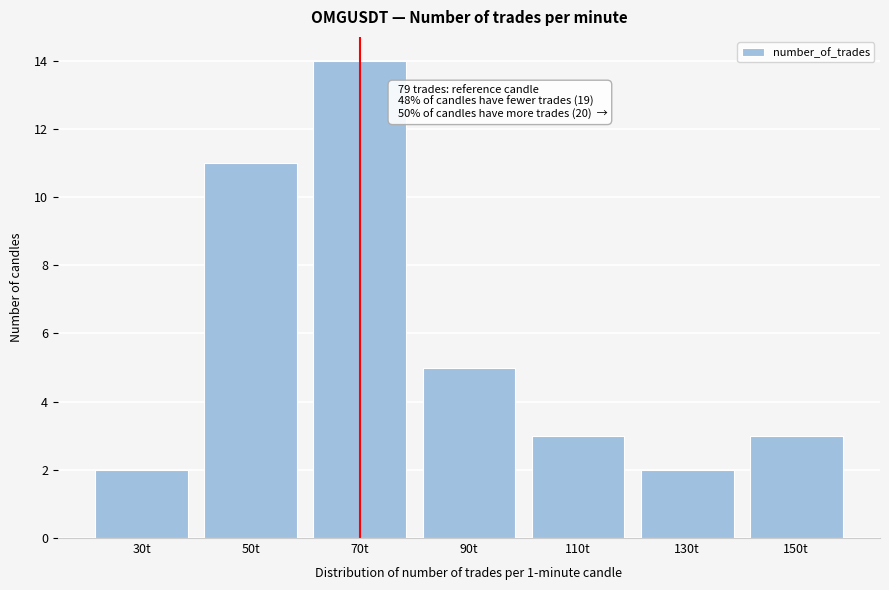

Reading left to right, transcribe all the data shown in this chart.

30t=2	50t=11	70t=14	90t=5	110t=3	130t=2	150t=3